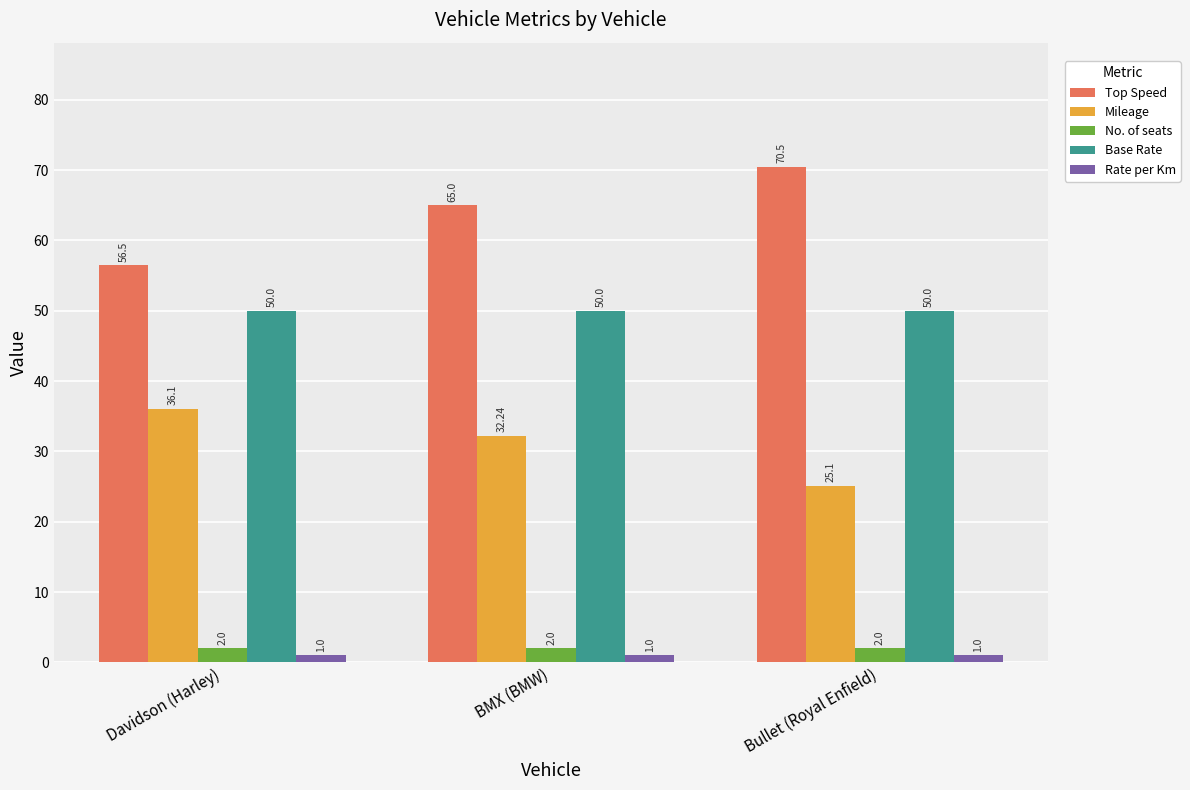

How many values in the Top Speed series are below 65?

1